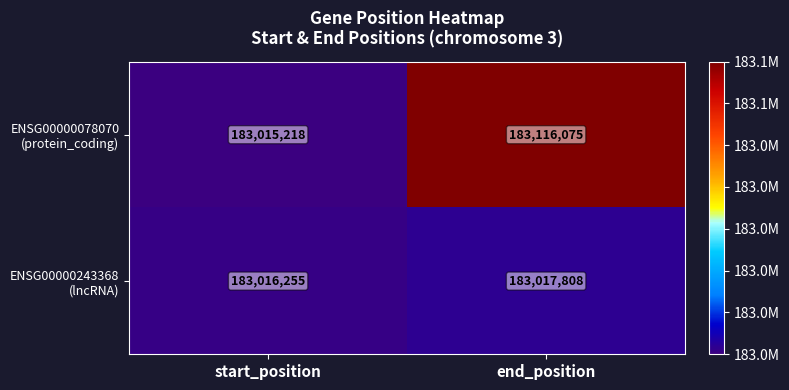

At which category is the sum across all series the highest?

end_position